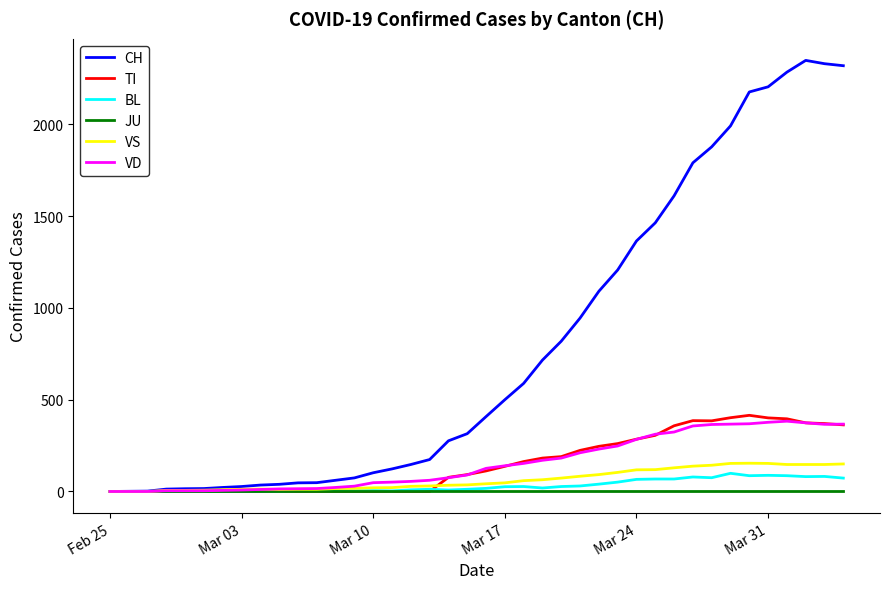

Which series has the largest total across all categories?

CH